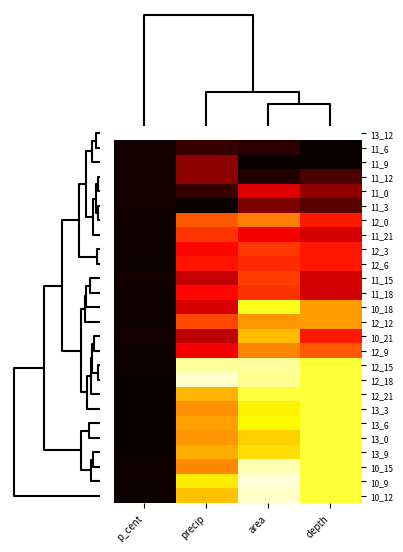

What is the difference between the highest and lowest values at area?

1.0